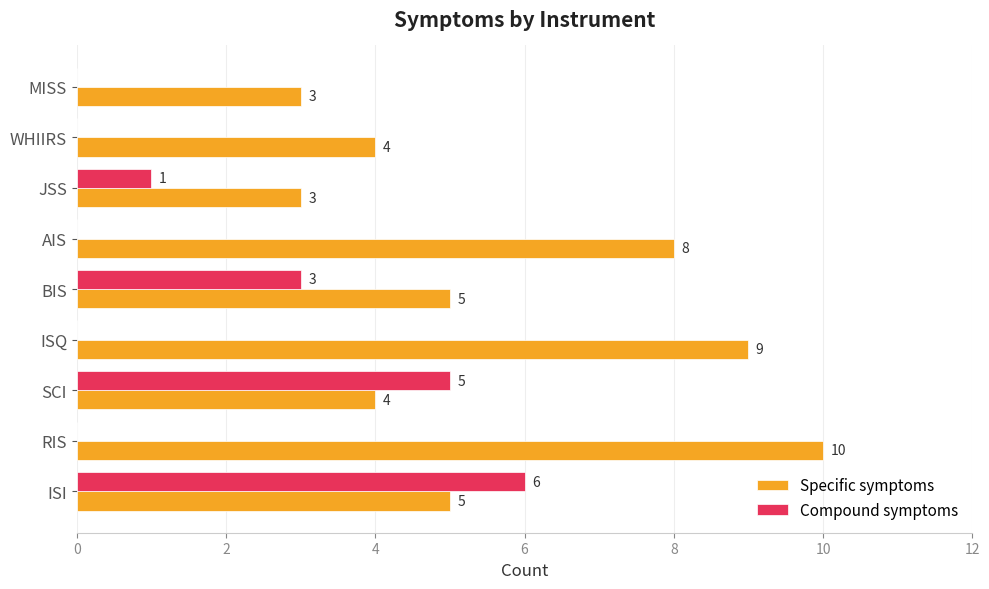

The value of Specific symptoms at ISI is 8. True or false?

False